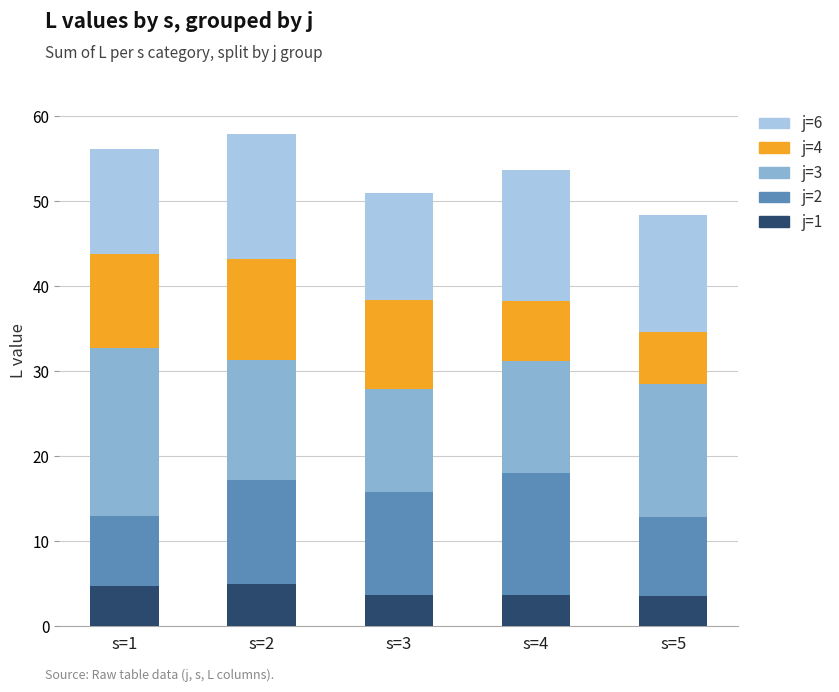

What is the minimum value for j=1?

3.6